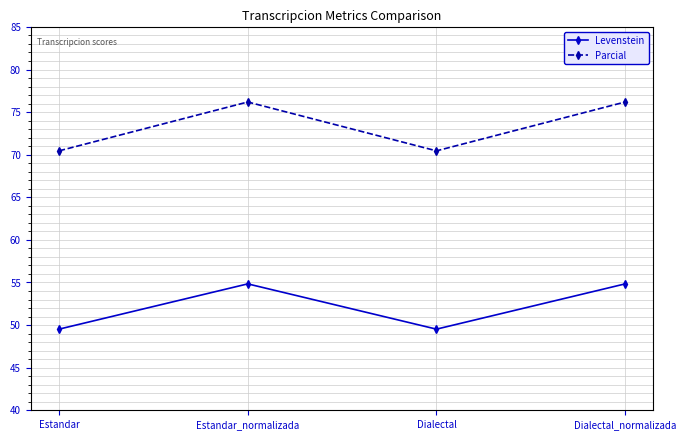

Rank the series at Dialectal from lowest to highest value.

Levenstein, Parcial